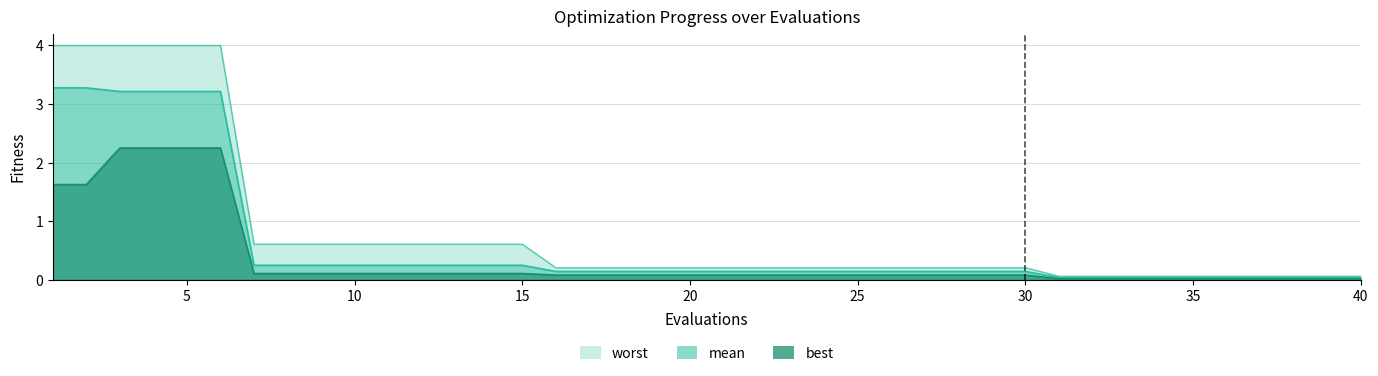

What is the approximate value of mean at 23?

0.1